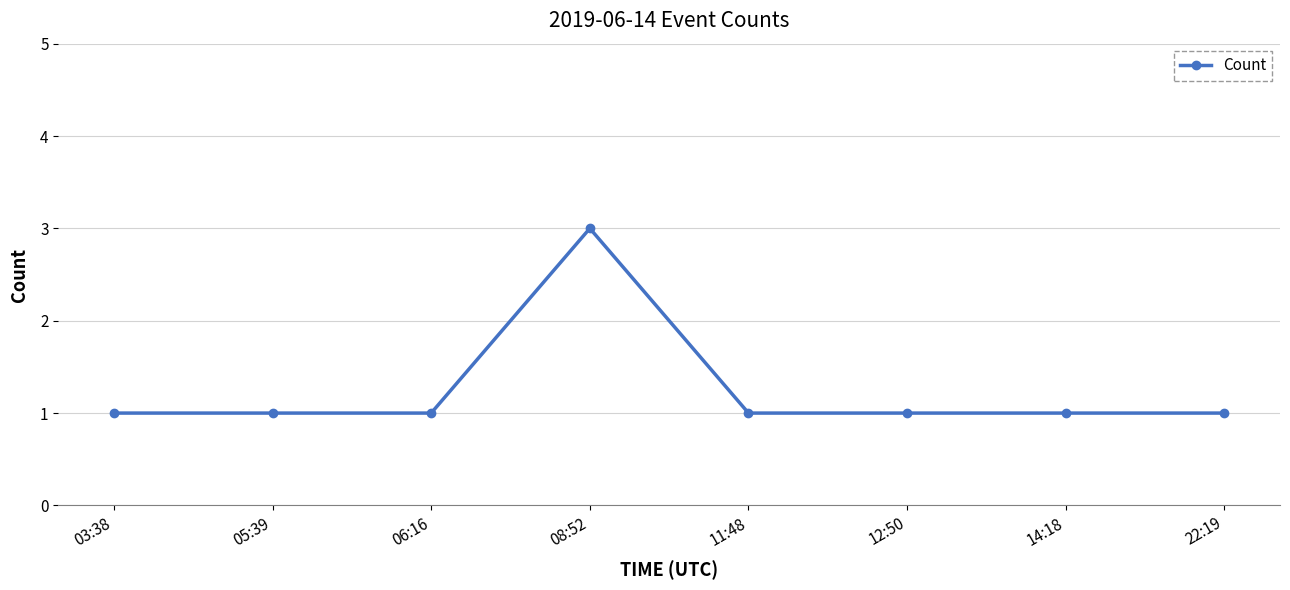

Is it true that the value at 12:50 is 1?

True